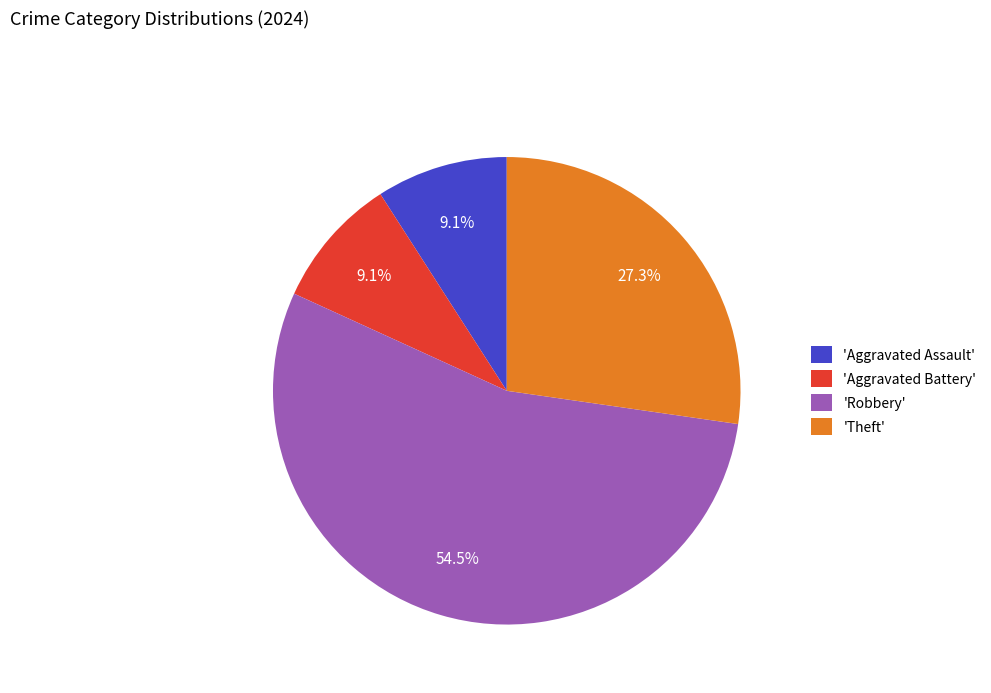

Approximately how many times larger is the value at 'Aggravated Battery' compared to 'Theft'?

0.3